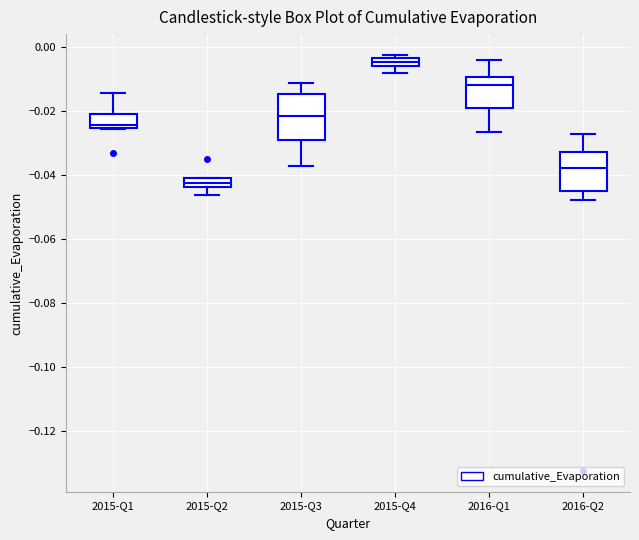

Which box has the lowest median line?

2015-Q2